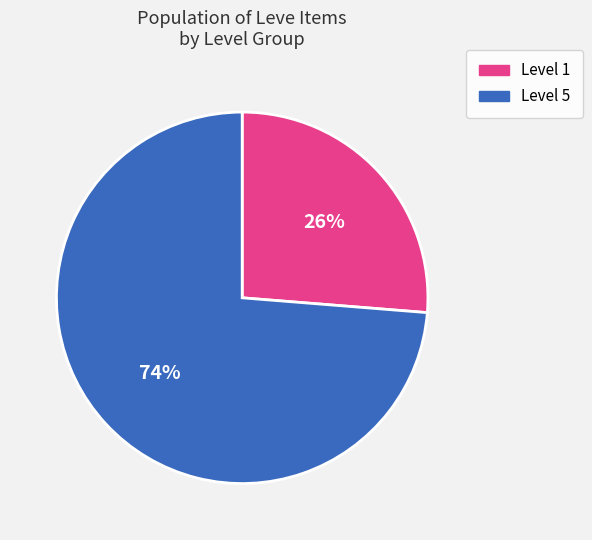

To the nearest percent, what percentage of the pie is Level 5?

74%